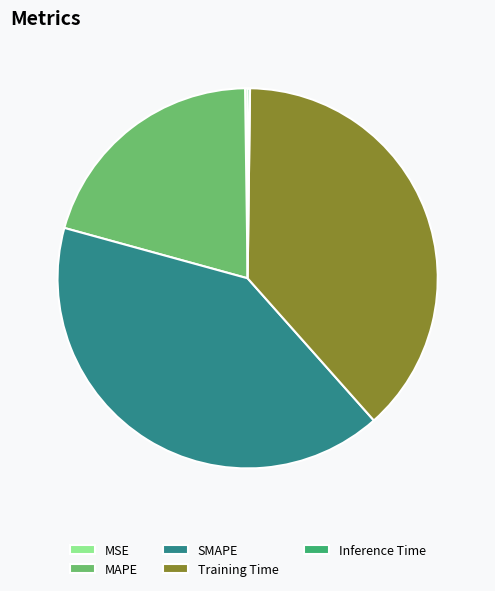

Which has a higher value, SMAPE or MAPE?

SMAPE